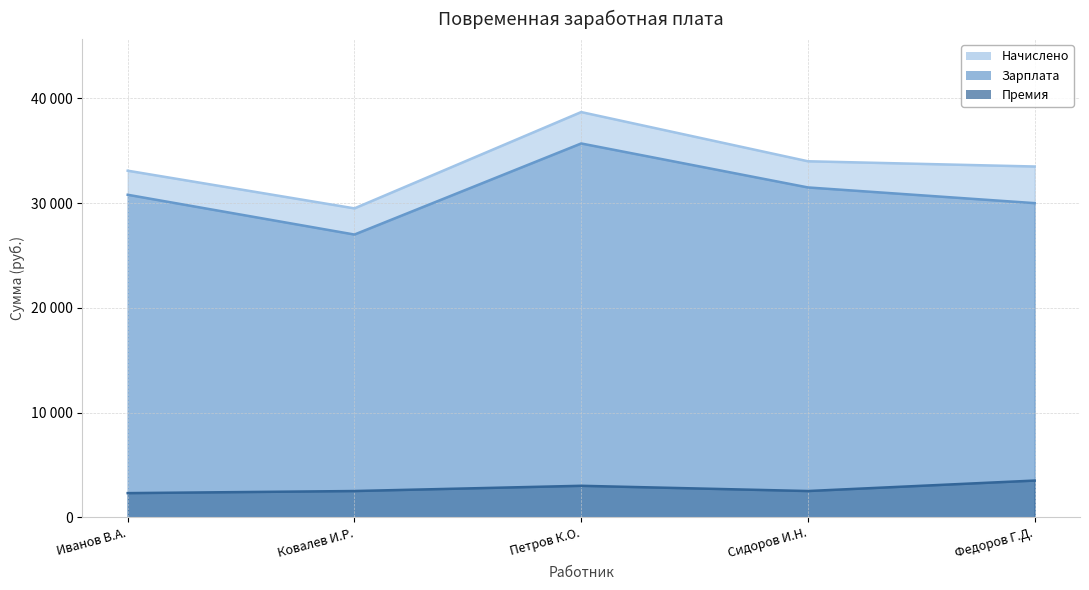

True or false: Начислено and Премия cross at least once.

False